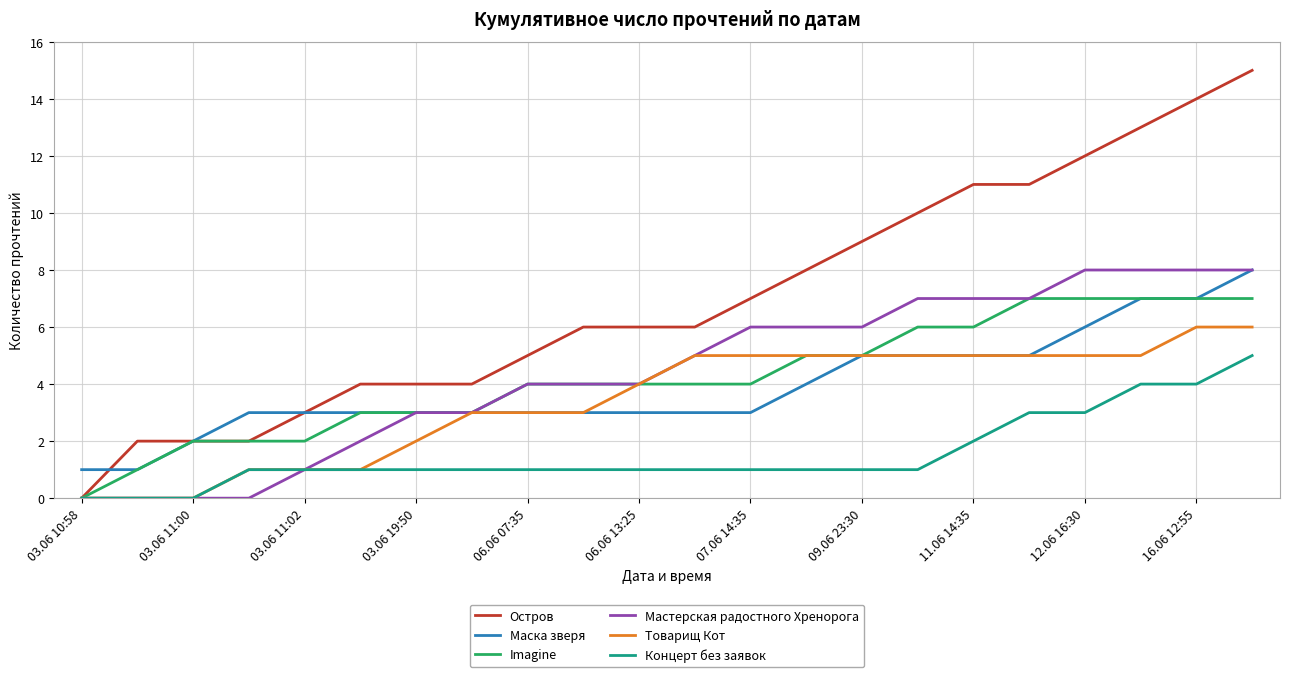

Which series has the largest total across all categories?

Остров